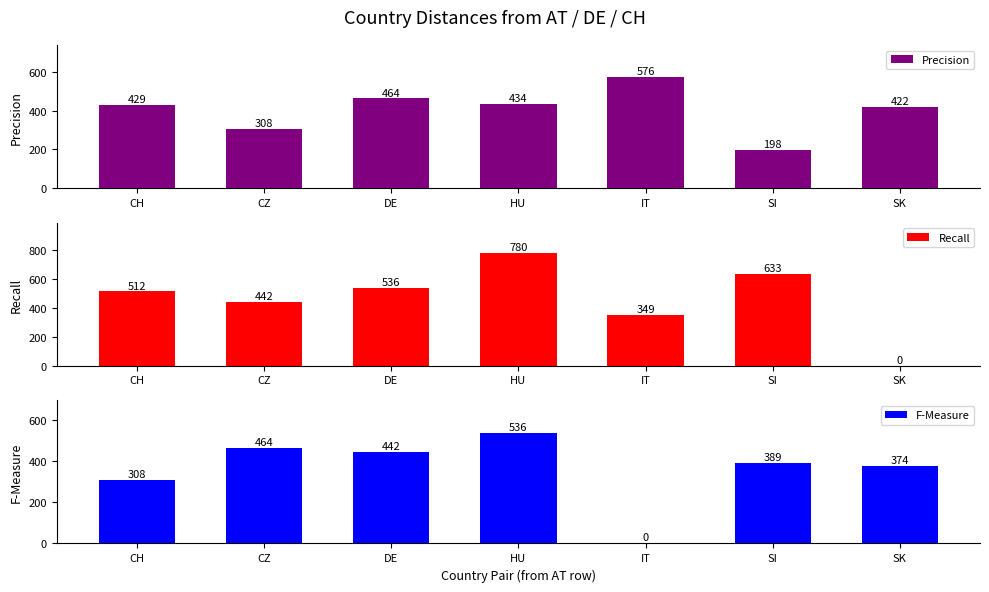

The value of F-Measure at IT is -266. True or false?

False